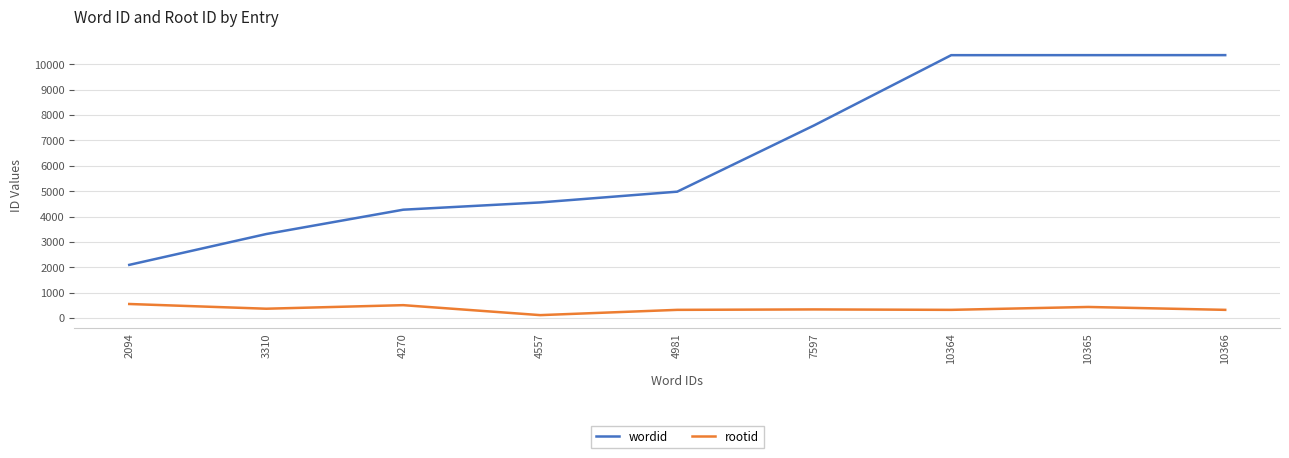

Which series has the widest spread of values?

wordid